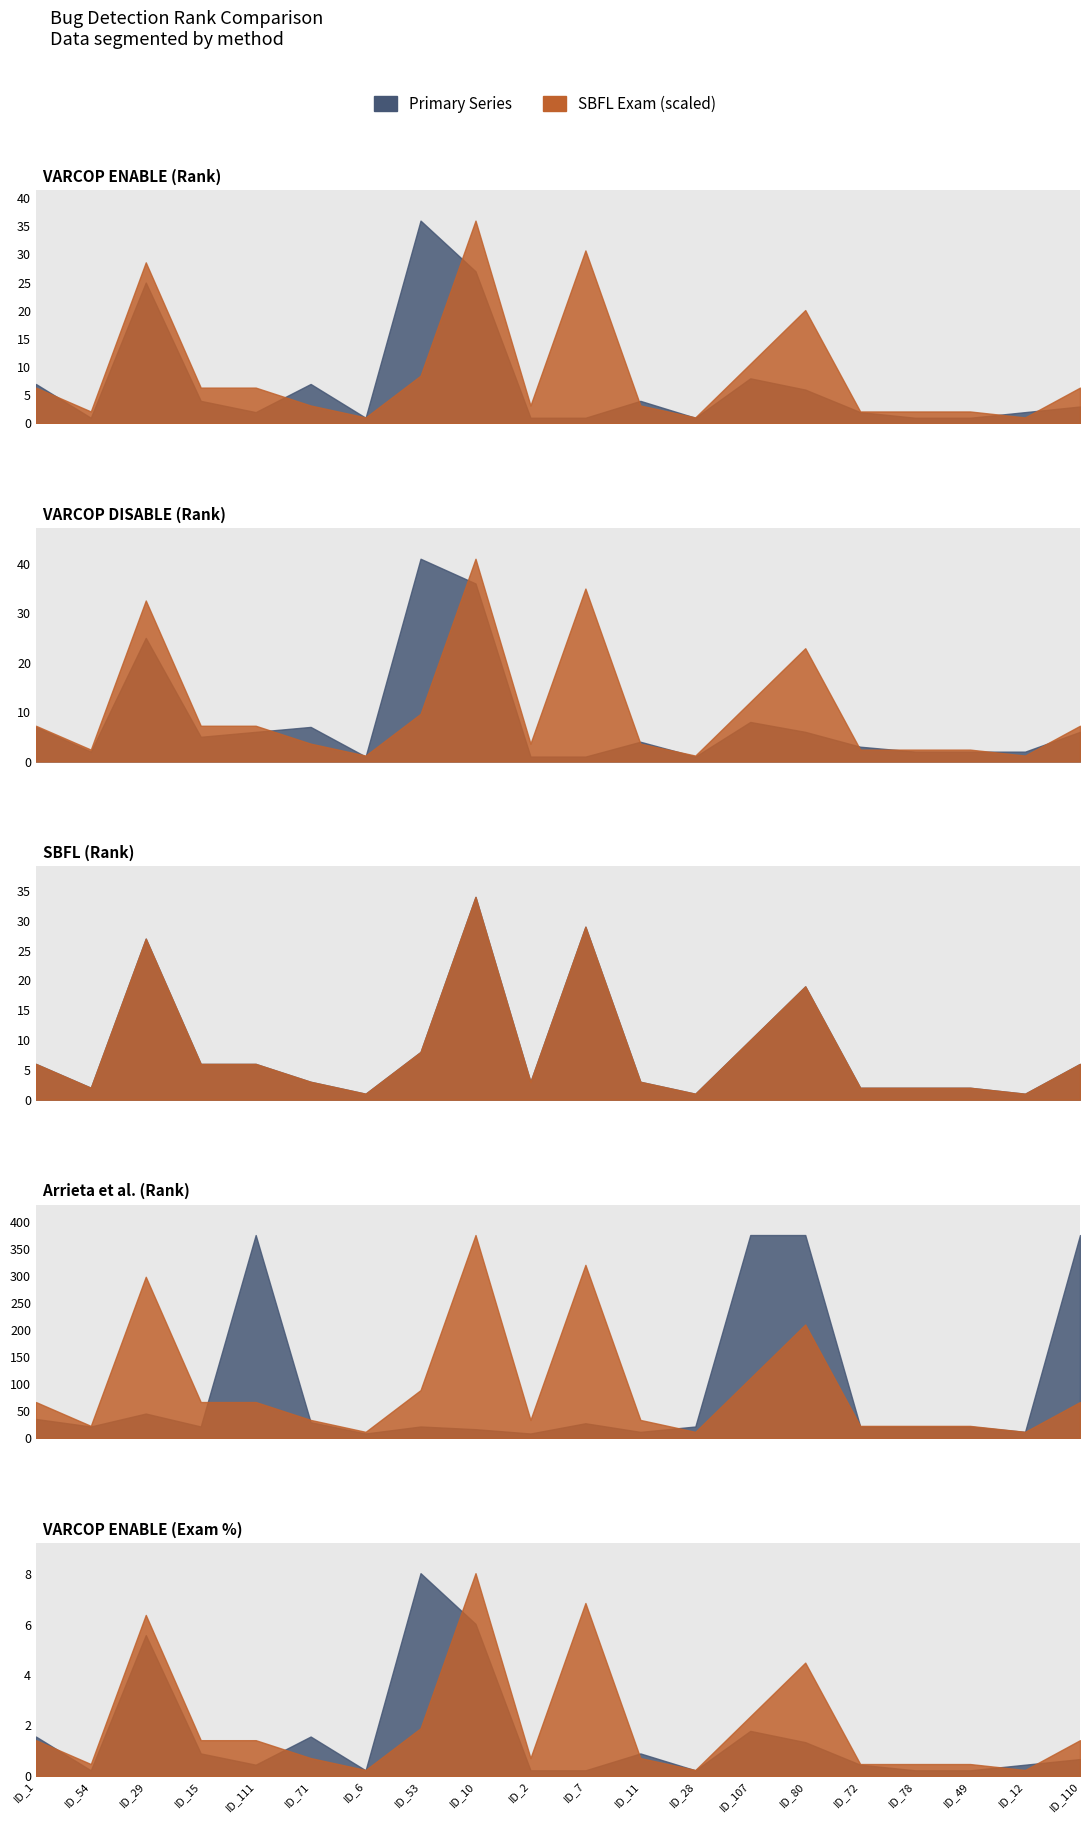

How many data points in SBFL (EXAM) are less than 1?

10